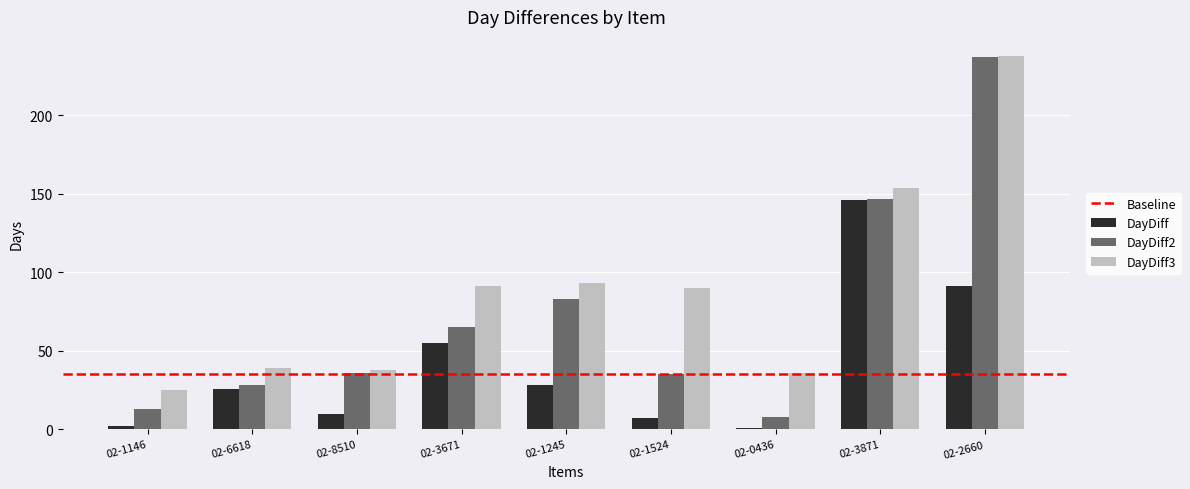

What is the smallest value displayed?

1